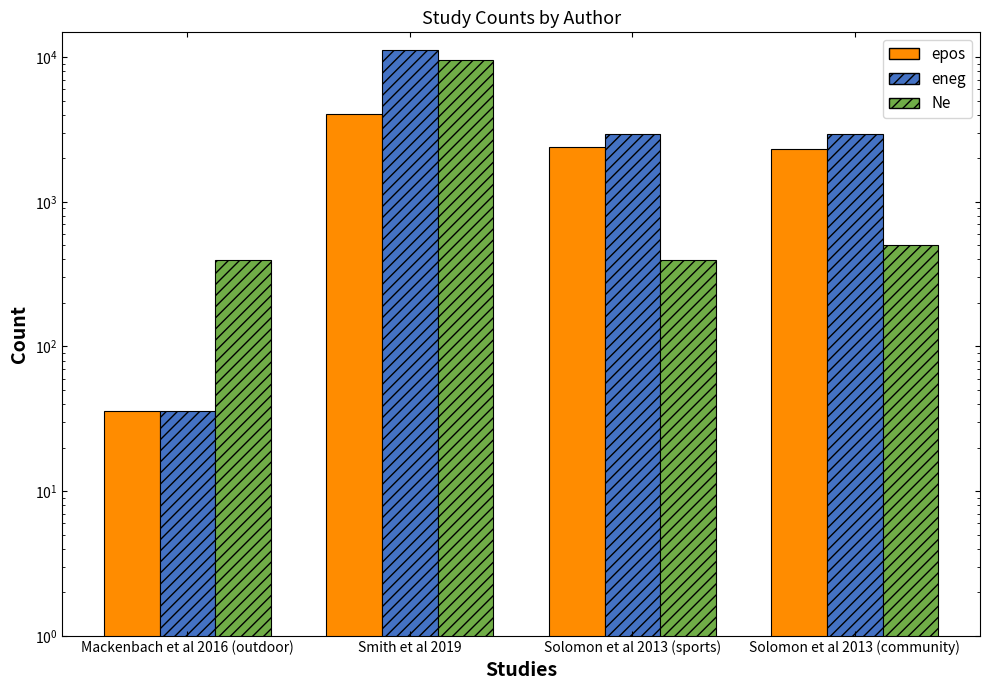

Rank the categories by eneg value from highest to lowest.

Smith et al 2019, Solomon et al 2013 (community), Solomon et al 2013 (sports), Mackenbach et al 2016 (outdoor)